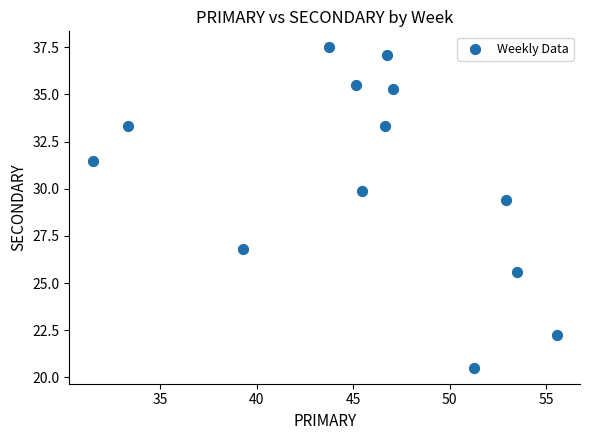

What is the range of X values (max minus min)?

24.1